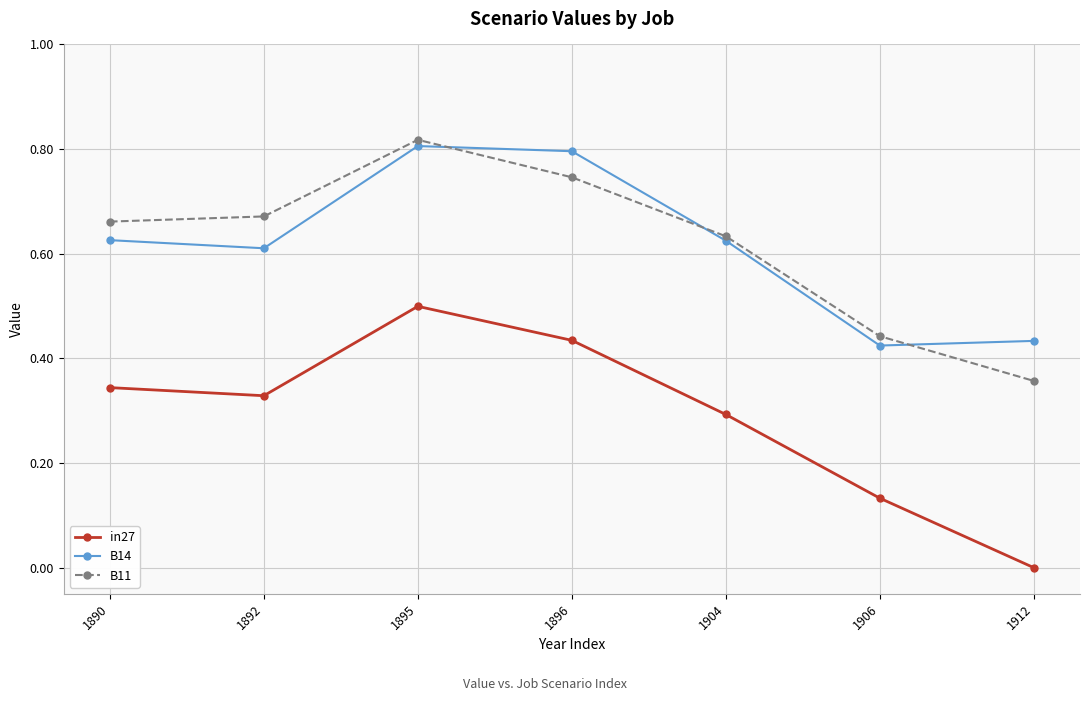

At how many categories does at least one series exceed 0?

7